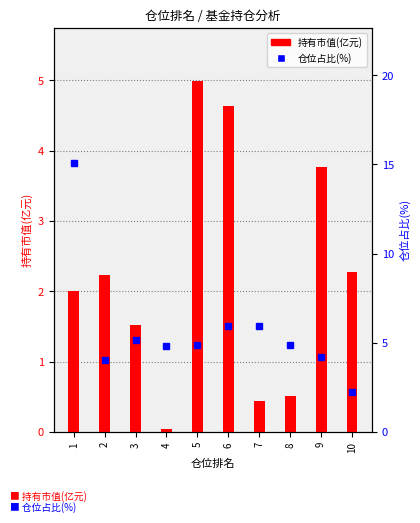

Is the value of 持有市值(亿元) at 8 greater than the value of 仓位占比(%) at 3?

No